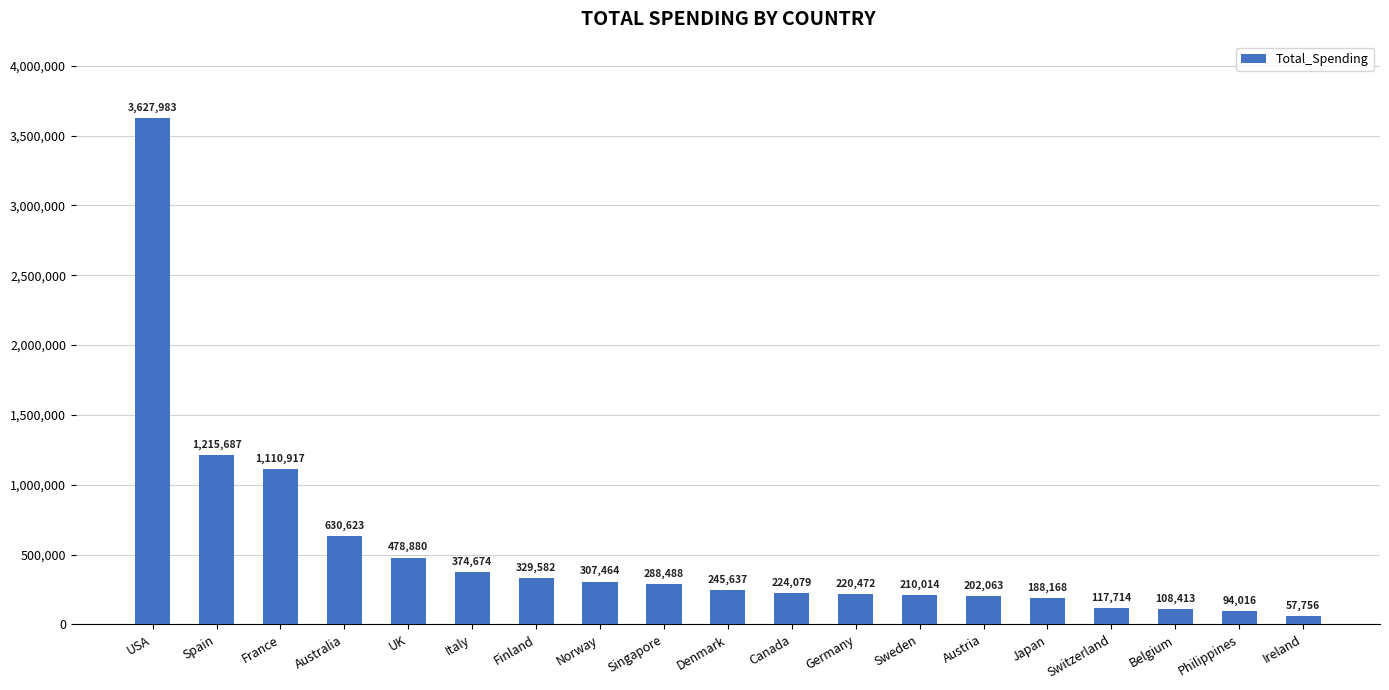

At which label does the data first exceed 245637?

USA